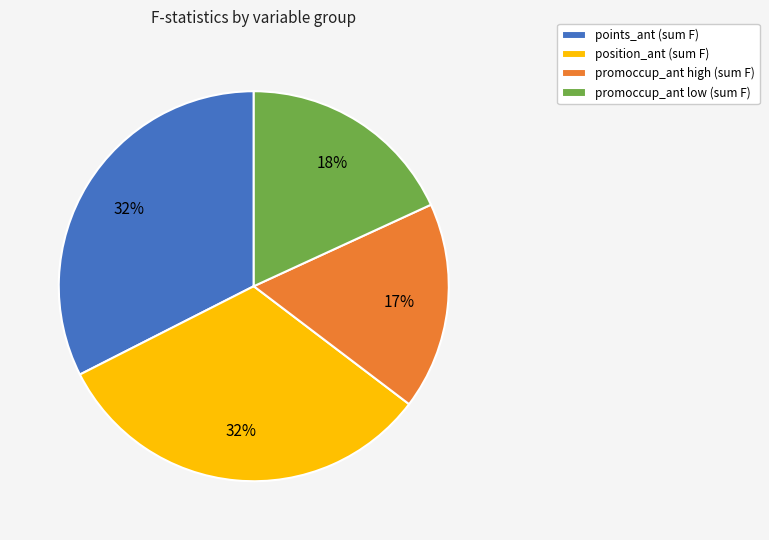

Does any single category account for the majority?

No